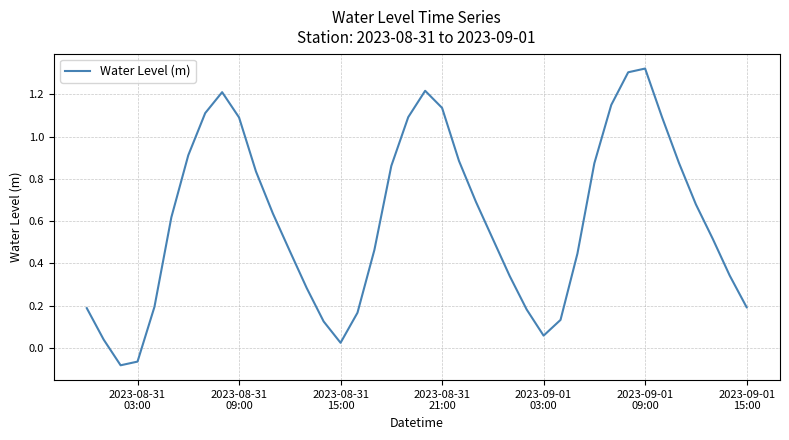

What is the difference between the maximum and minimum values?

1.4